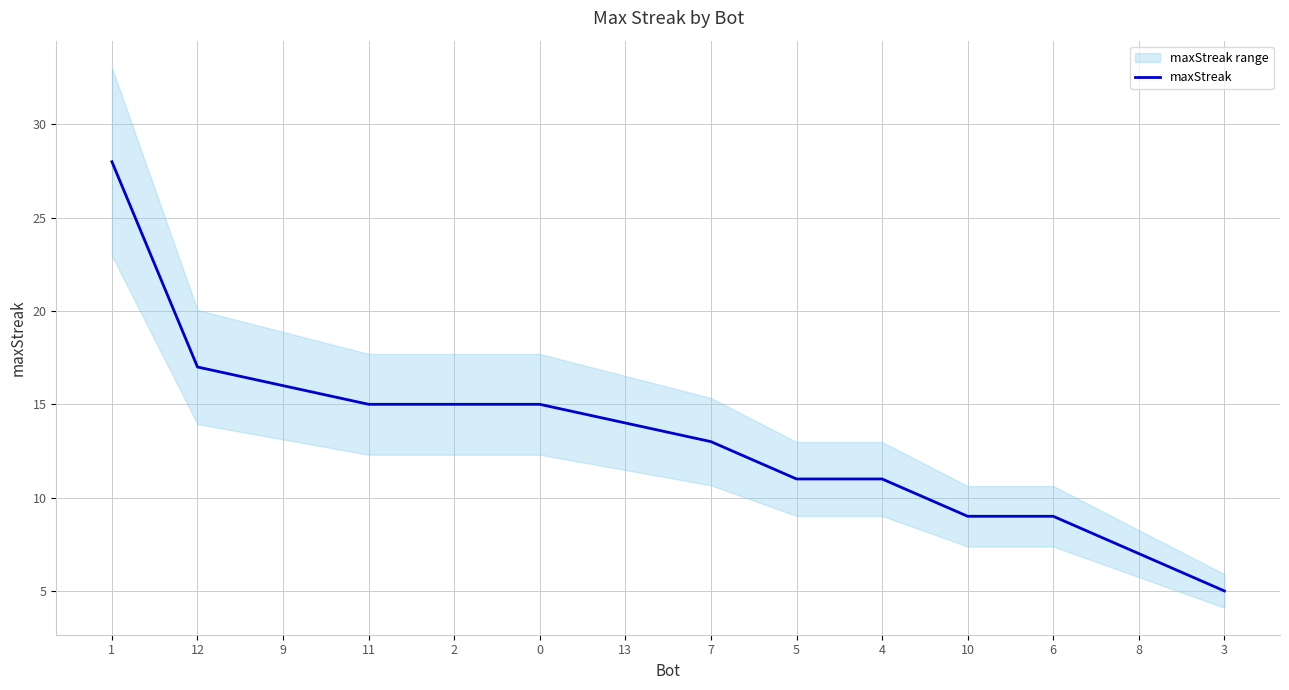

Rank the categories by value from highest to lowest.

1, 12, 9, 11, 2, 0, 13, 7, 5, 4, 10, 6, 8, 3